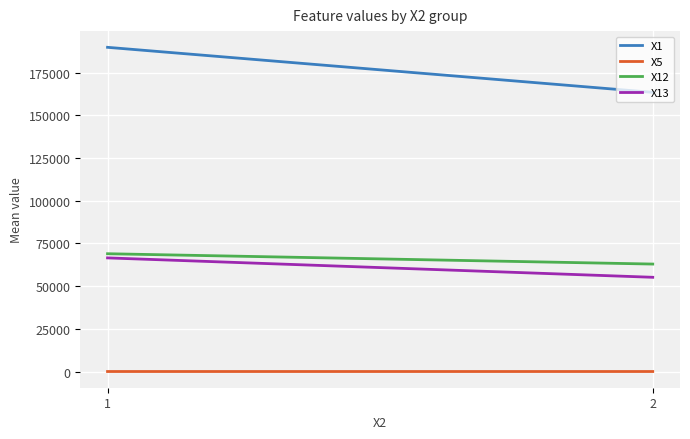

Between 1 and 2, which is larger?

1